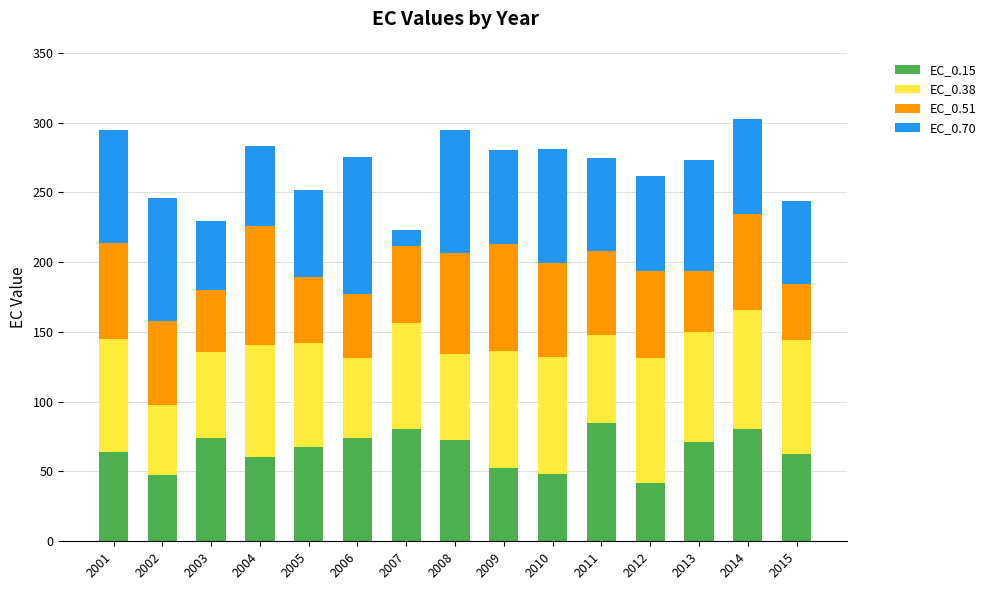

Is it true that EC_0.15 equals 47.2 at 2002?

True